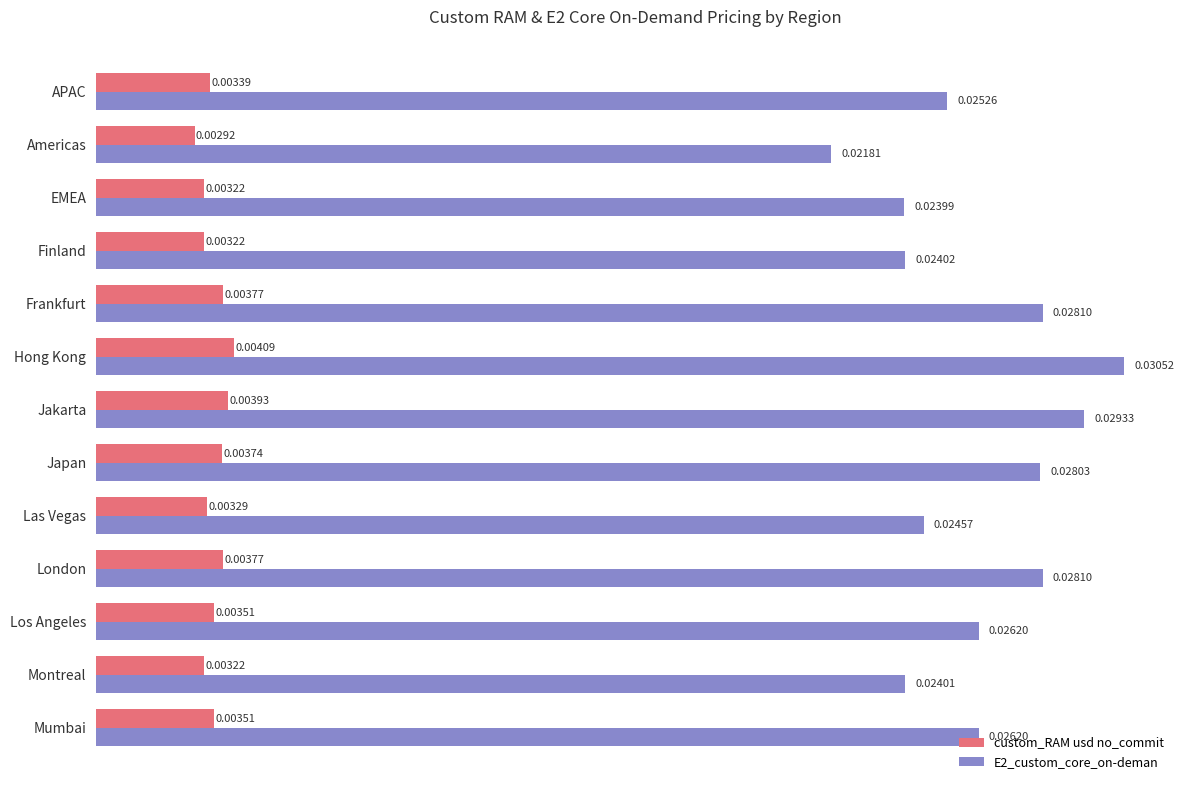

At which category is the sum across all series the highest?

Hong Kong